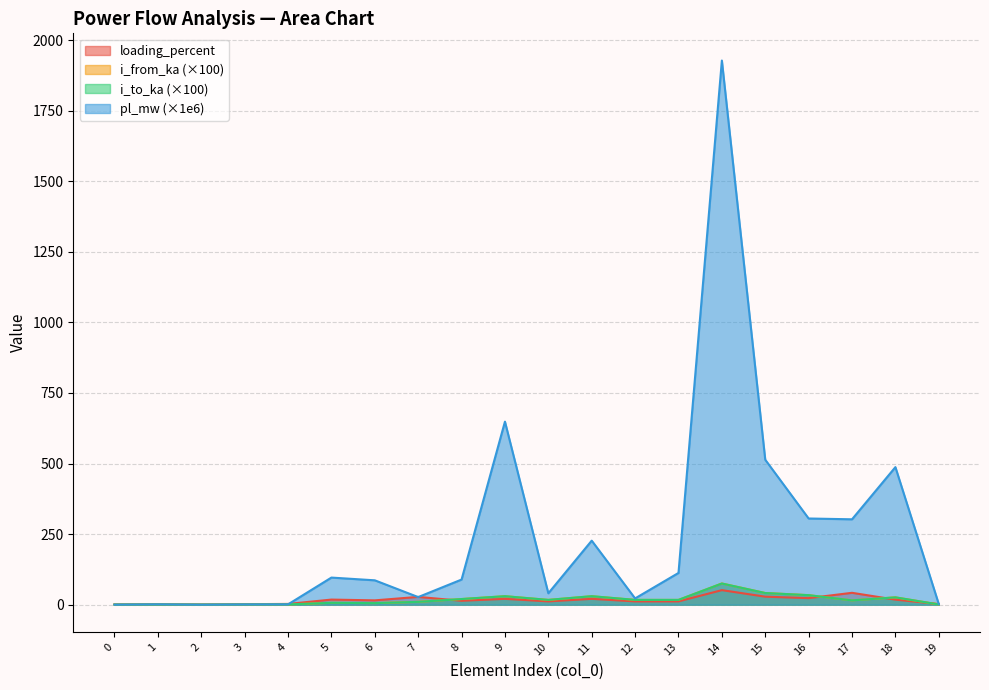

Where does the loading_percent series first go above 15?

5